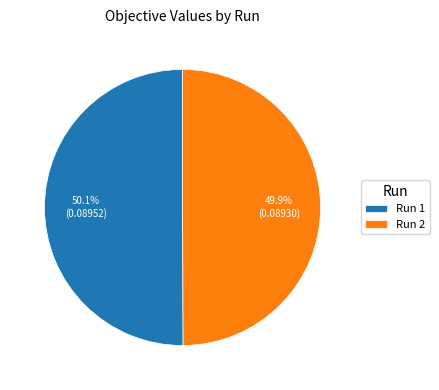

Do Run 1 and Run 2 together represent more than half of the pie?

Yes